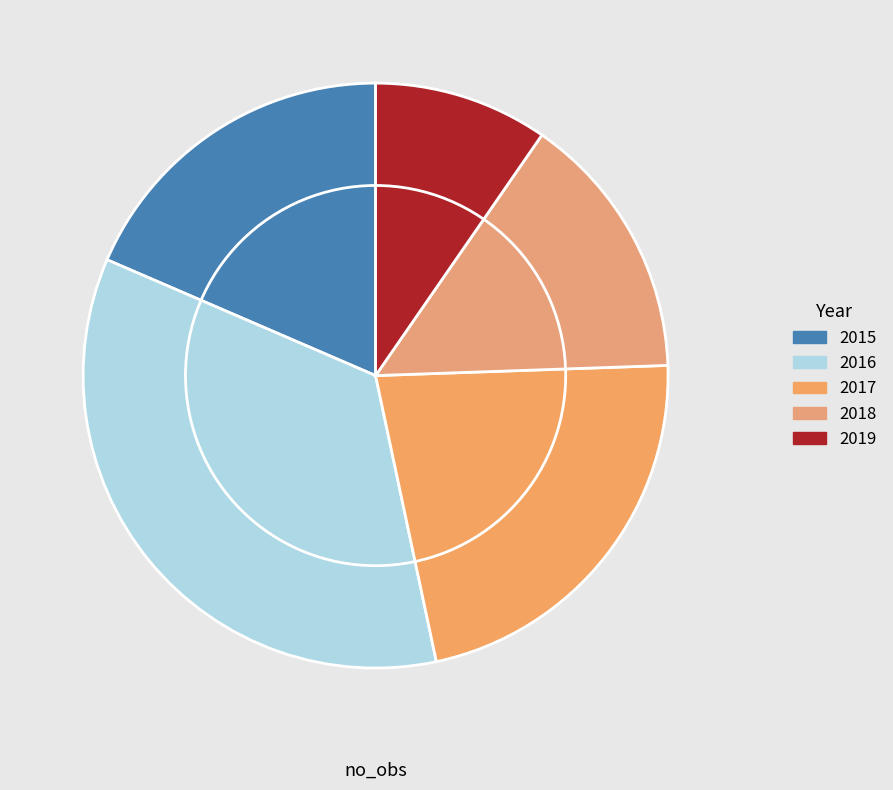

Combined, do 2016 and 2018 account for over 50%?

No